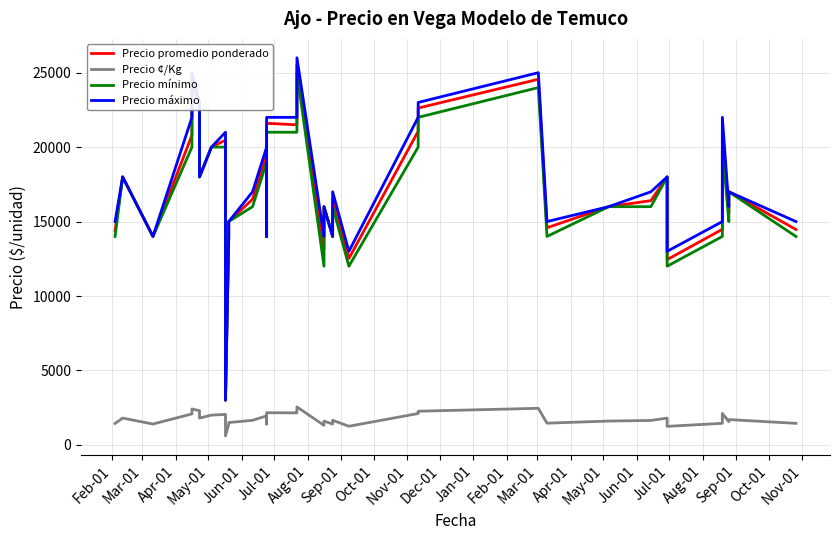

In Precio máximo, how many points are lower than both neighbors (excluding endpoints)?

10